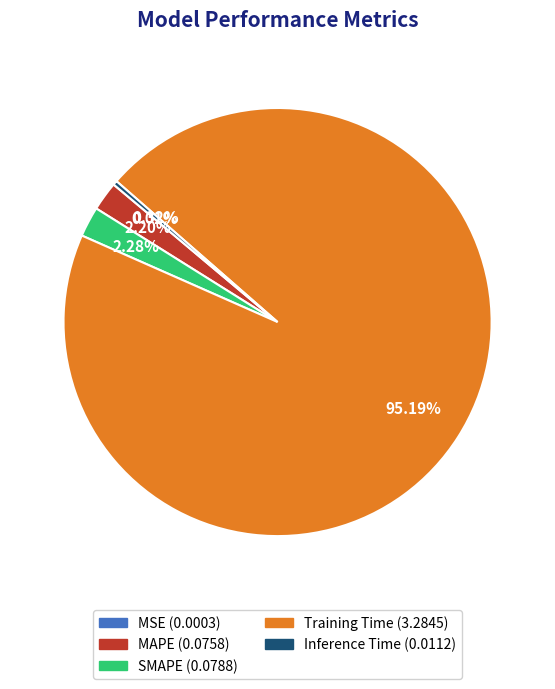

Is there a majority slice in this chart?

Yes